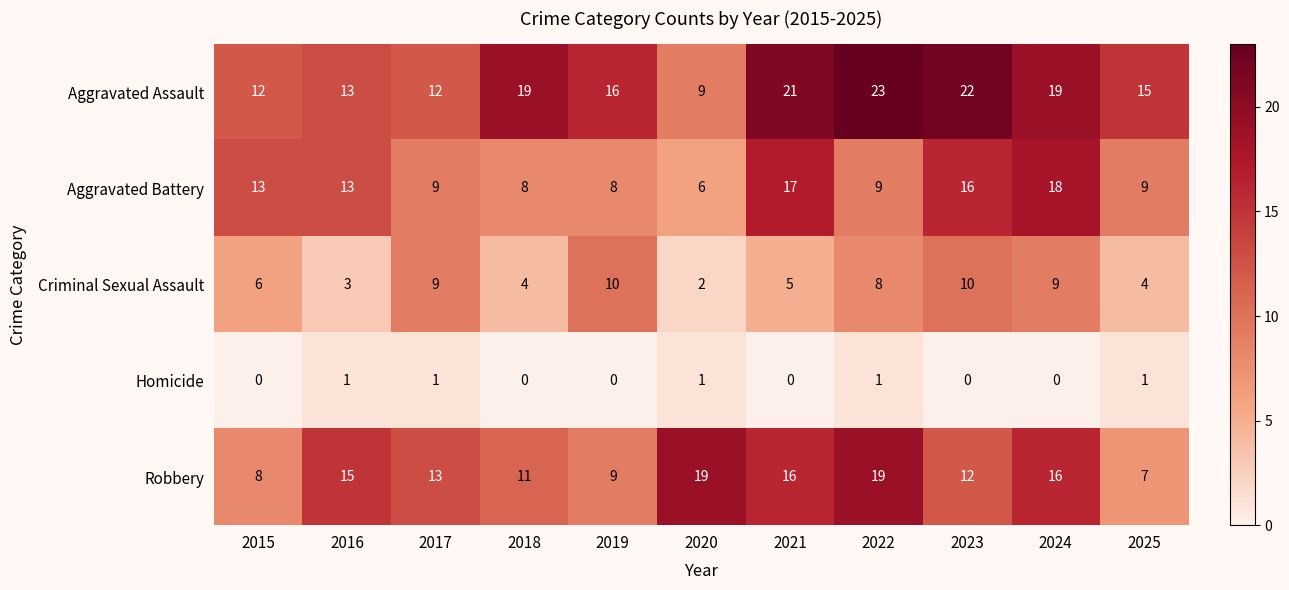

What is the sum of all Criminal Sexual Assault values?

70